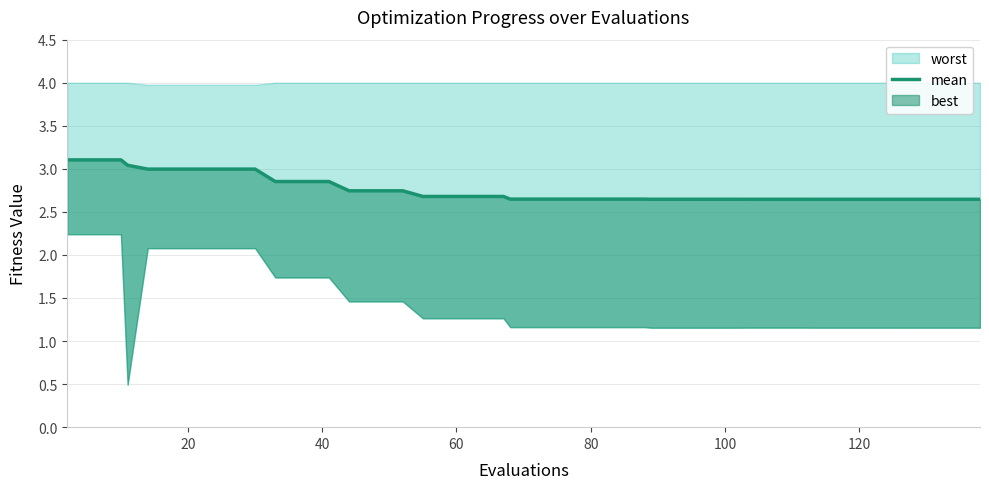

The chart shows a value of 1.5 at 15. True or false?

False